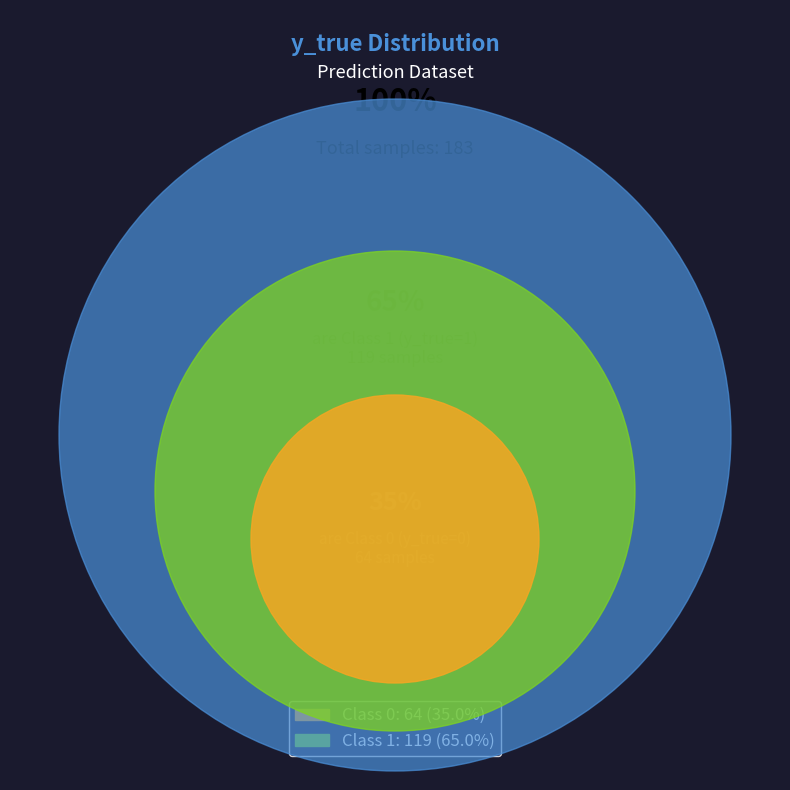

What percentage is the y_true=1 slice, to the nearest percent?

65%